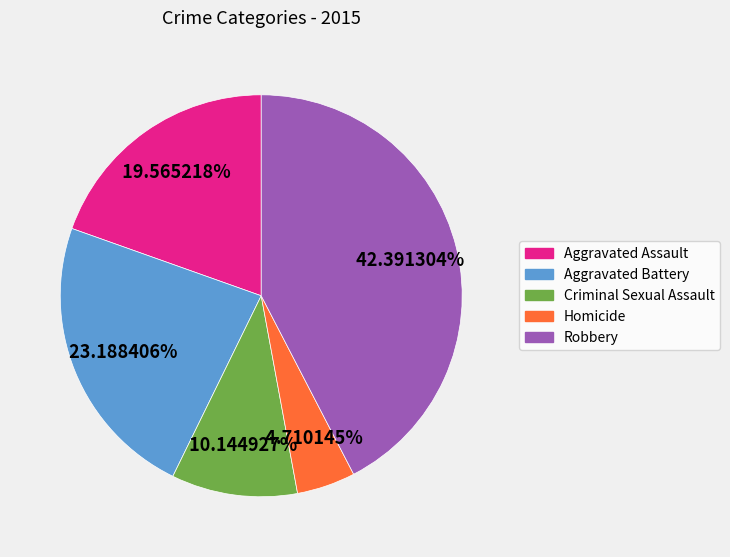

To the nearest percent, what percentage of the pie is Aggravated Assault?

20%